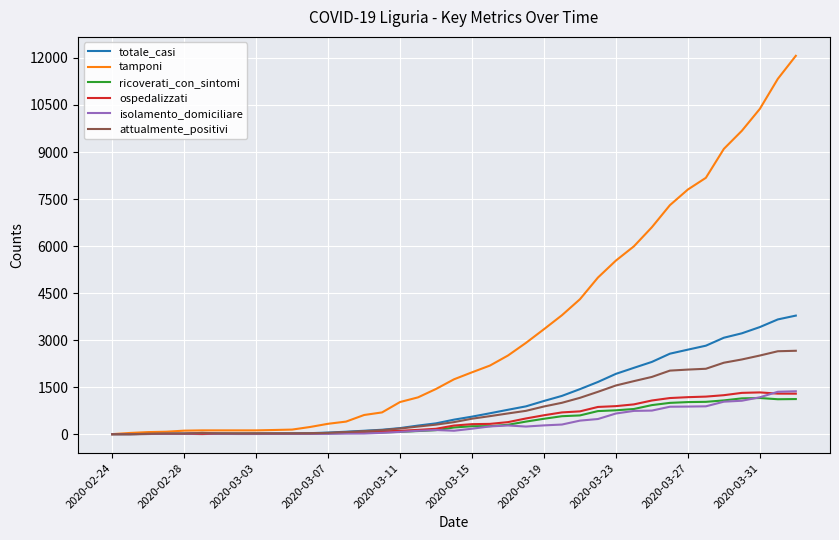

What is the minimum value for attualmente_positivi?

1